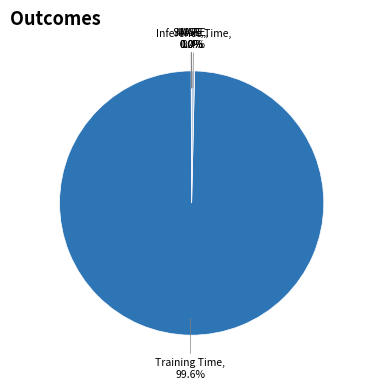

Which slice is the largest?

Training Time